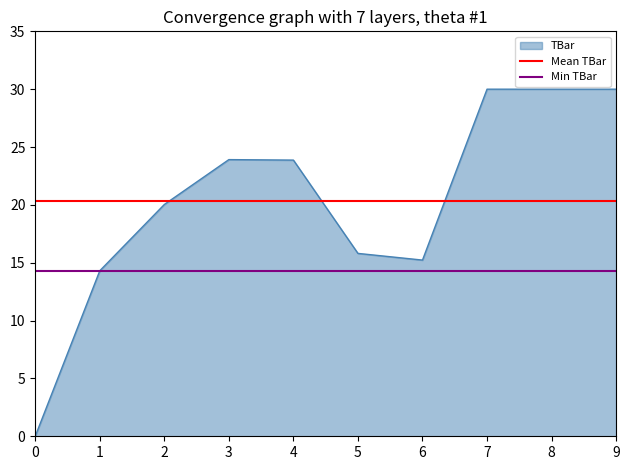

What is the maximum value for TBar?

30.0